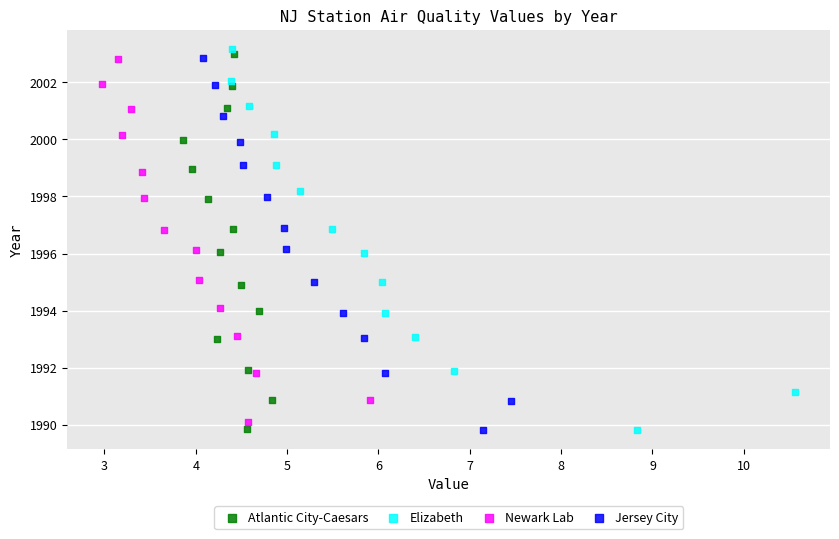

What are all the series names shown in the legend?

Atlantic City-Caesars, Elizabeth, Newark Lab, Jersey City